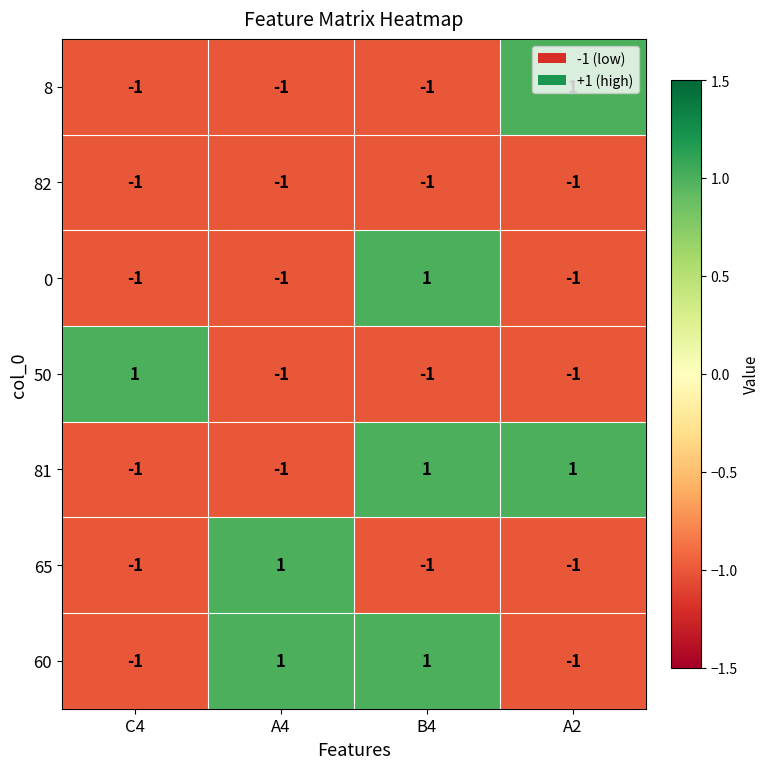

Which category has the highest value in the 8 series?

A2